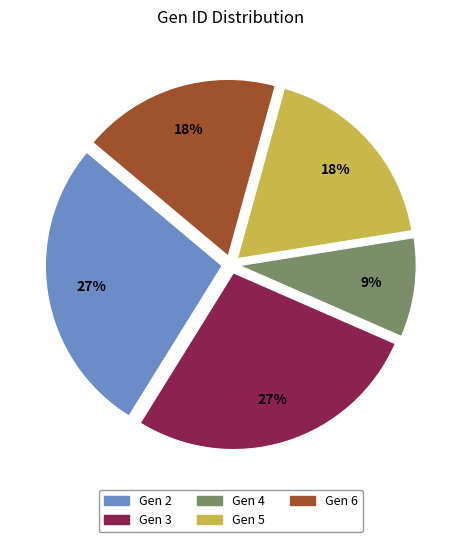

Do Gen 4 and Gen 6 together represent more than half of the pie?

No